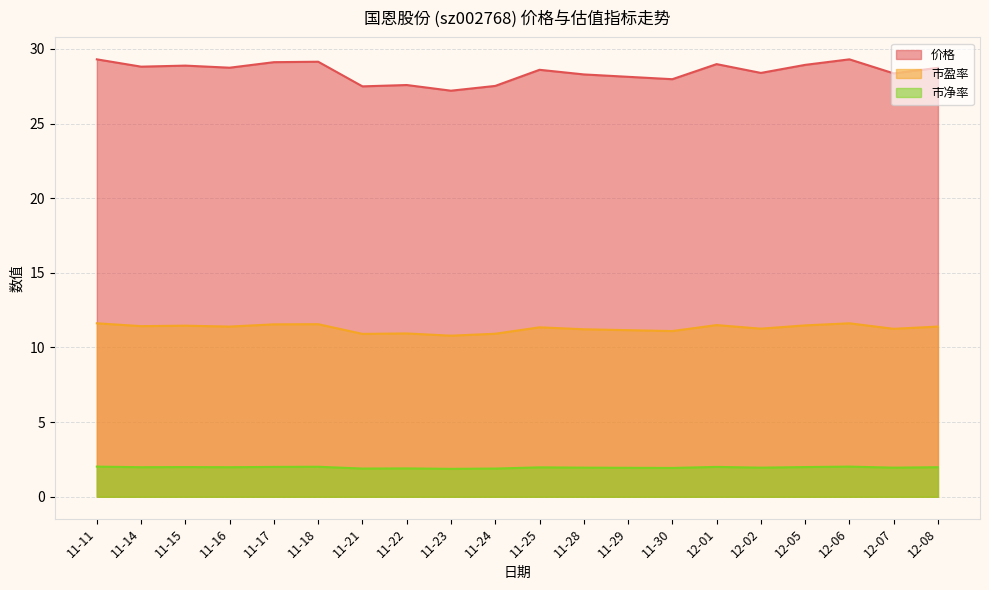

What is the label of the 8th point from the right?

11-29